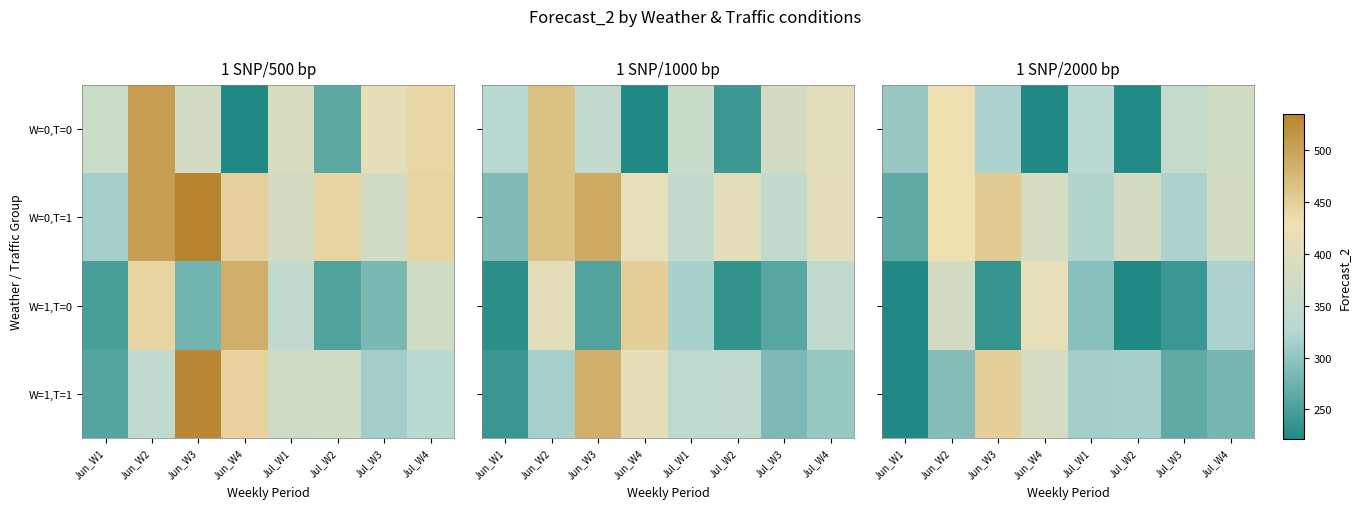

Is the value of W=1,T=1 at Jul_W4 greater than the value of W=1,T=0 at Jul_W1?

No